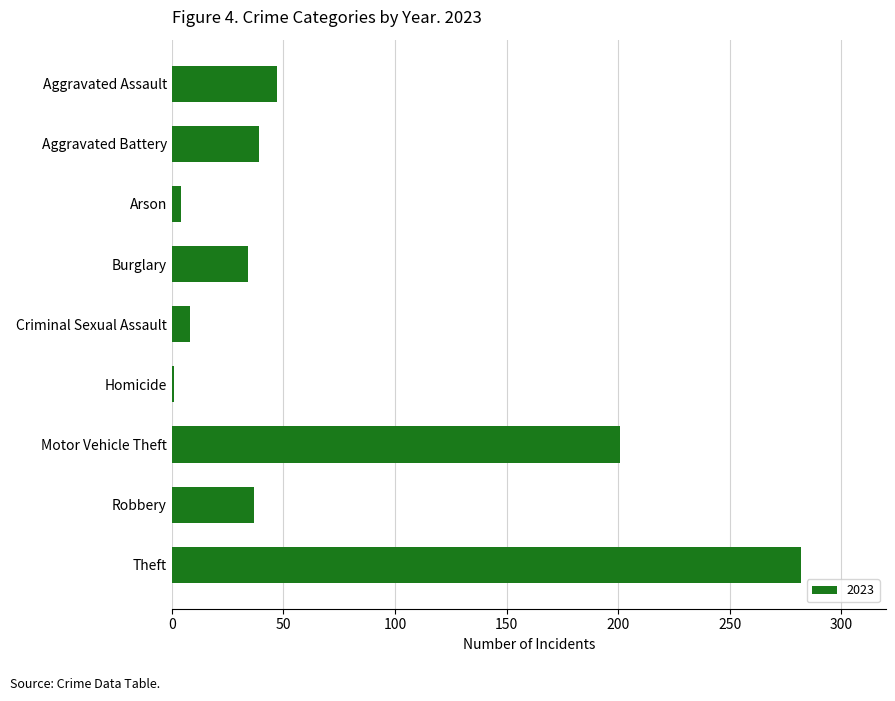

At which label is the value closest to 141?

Motor Vehicle Theft